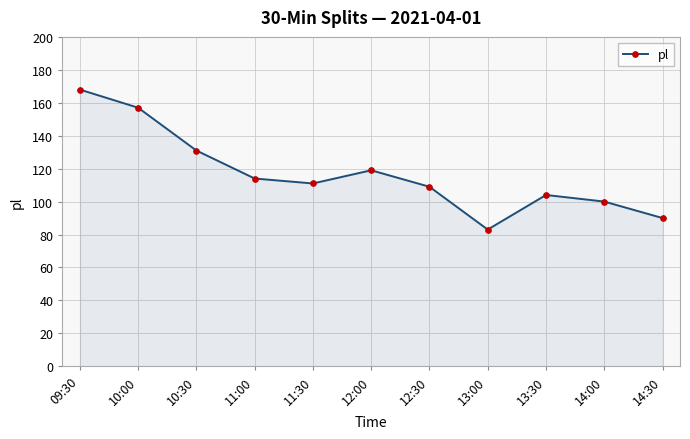

Rank the categories by value from lowest to highest.

13:00, 14:30, 14:00, 13:30, 12:30, 11:30, 11:00, 12:00, 10:30, 10:00, 09:30